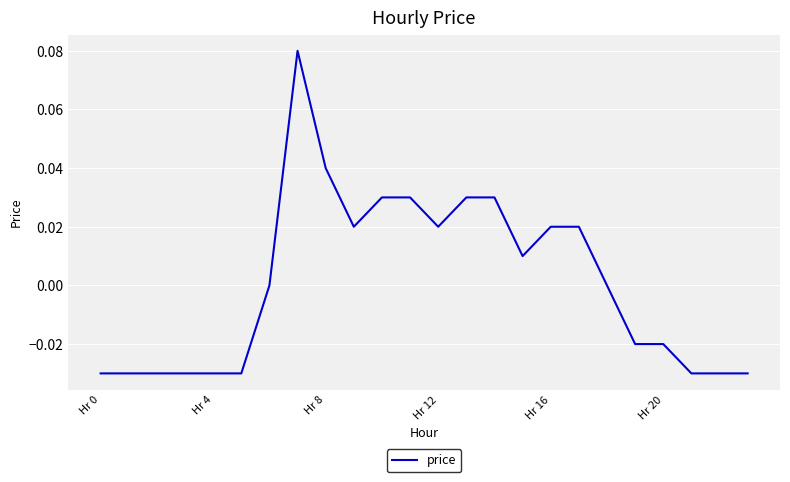

How many lines are shown in the chart?

1